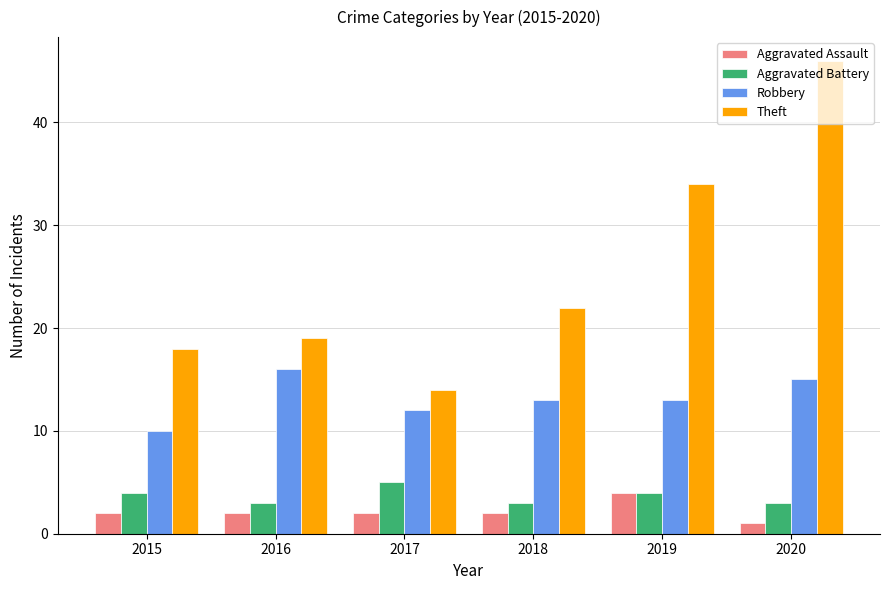

What is the greatest value displayed?

46